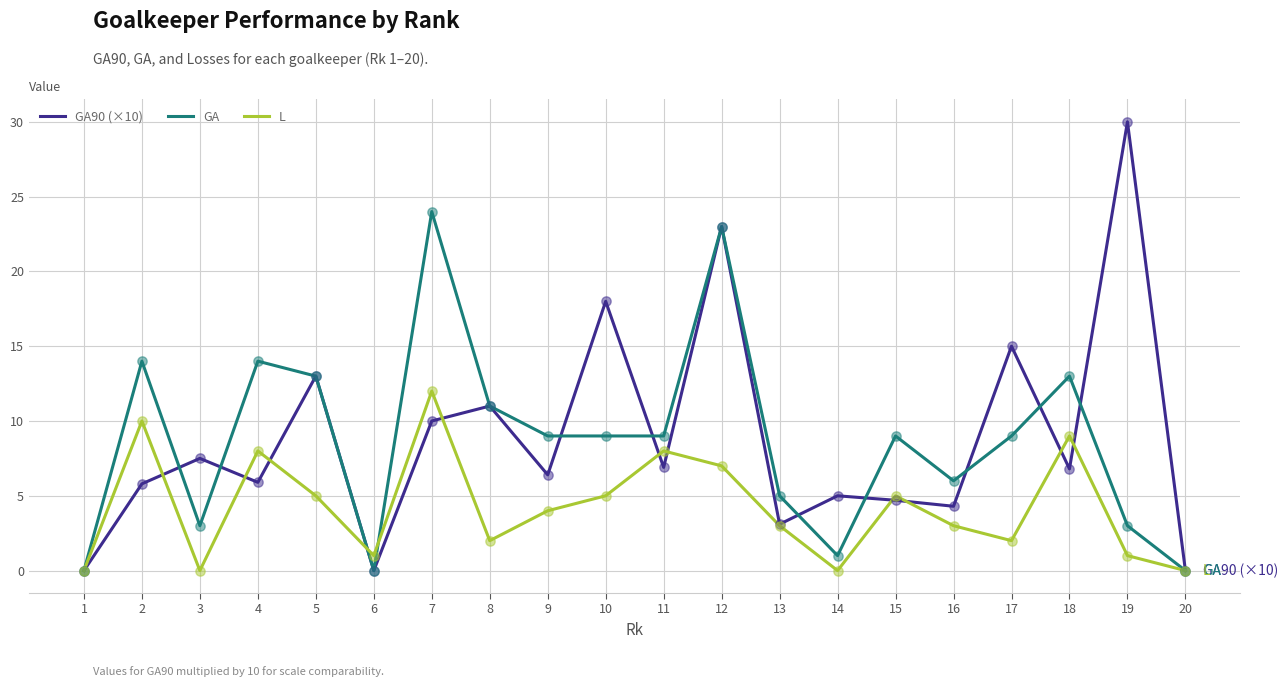

What is the total value across all series at 13?

11.1